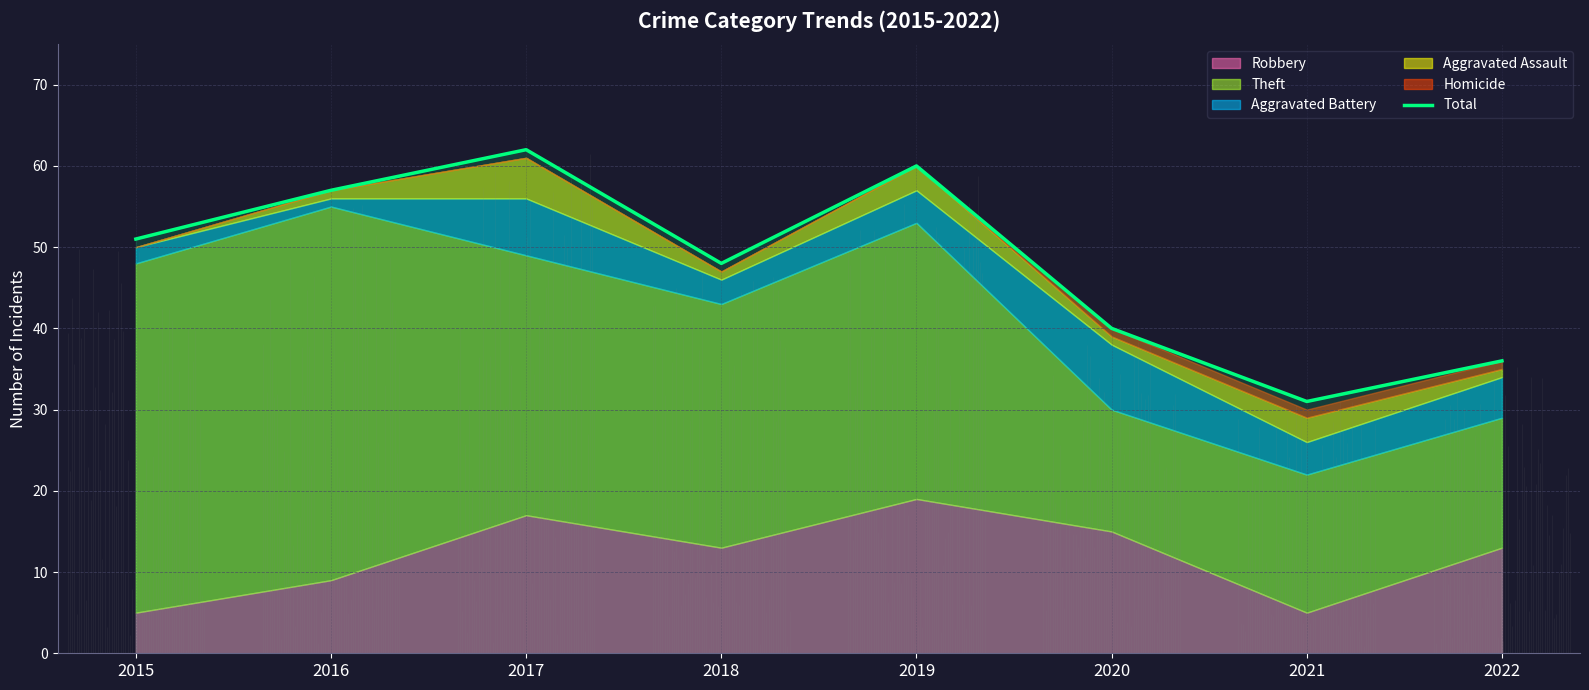

List the labels in order of value, smallest first.

2021, 2022, 2020, 2018, 2015, 2016, 2019, 2017